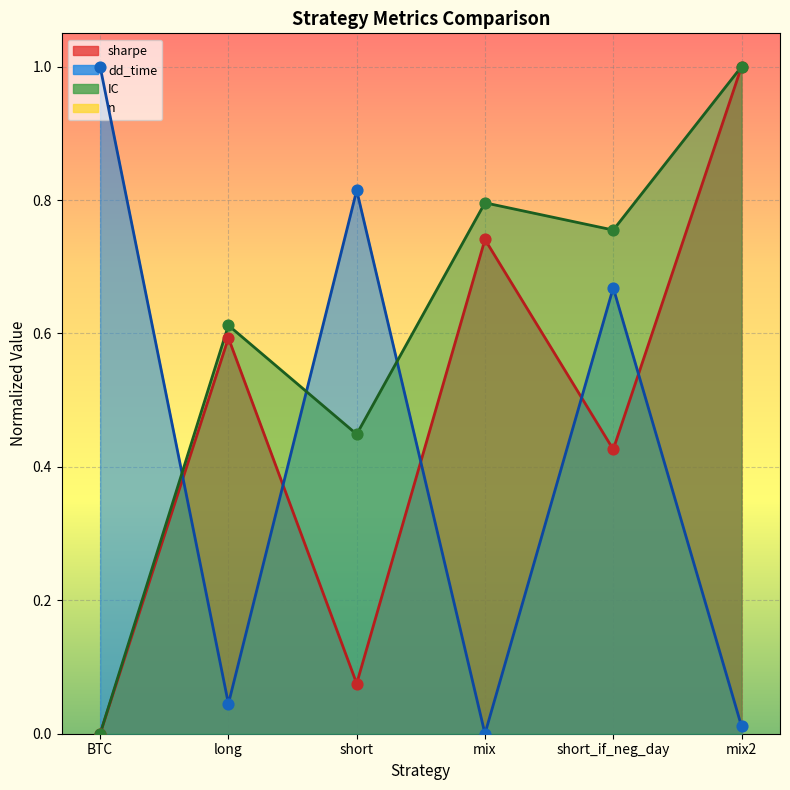

At how many categories does at least one series exceed 0?

6